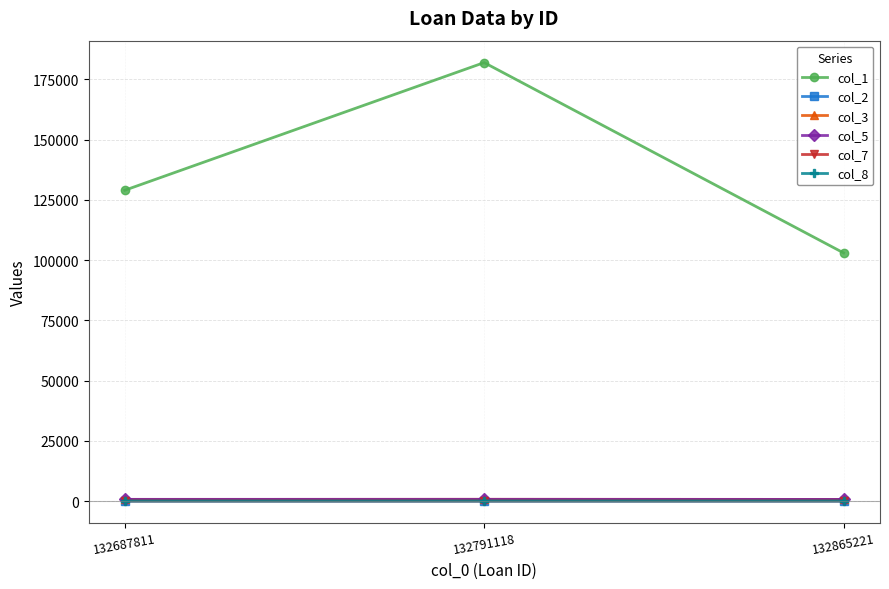

Does the chart display data point markers on the line(s)?

Yes